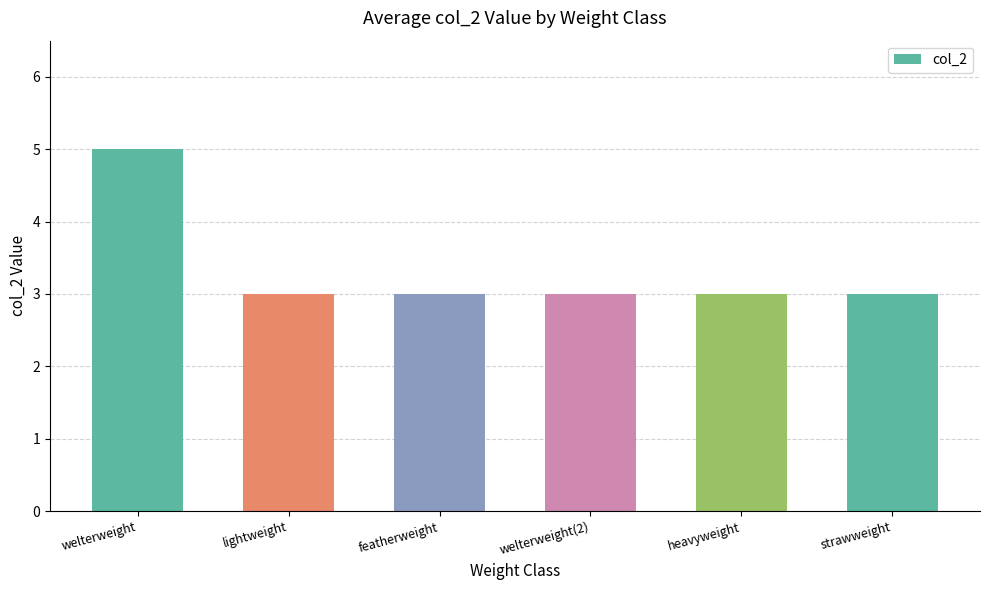

Reading left to right, extract all data points from this chart.

5	3	3	3	3	3